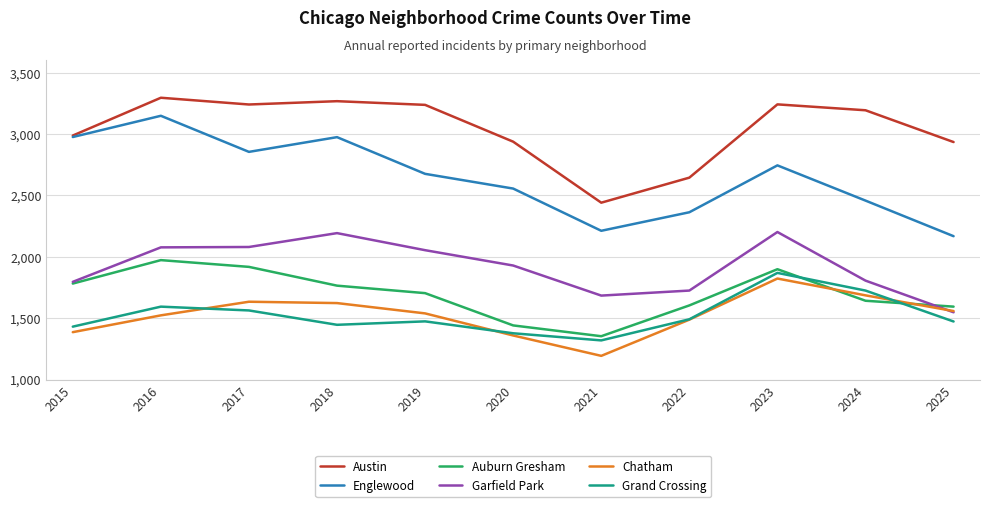

True or false: Grand Crossing has more than 2 points higher than both neighbors.

True